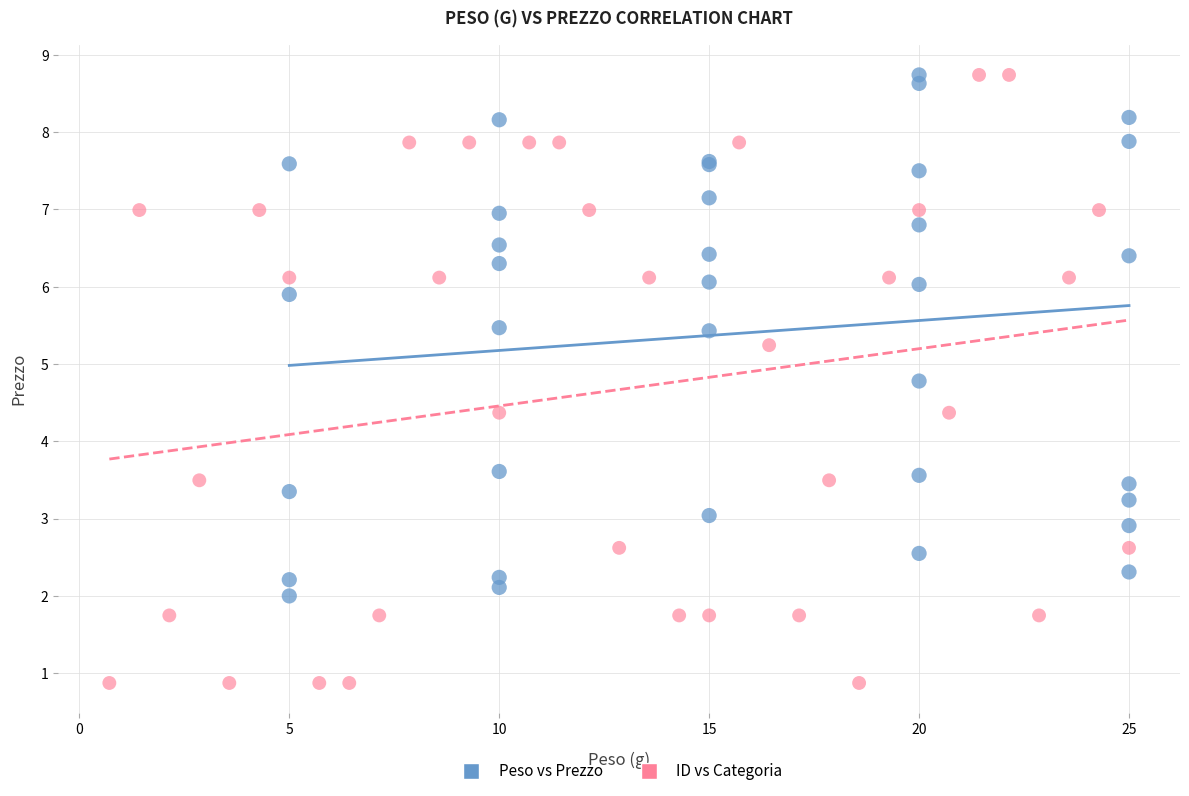

Which series contains the lowest Y value?

ID vs Categoria